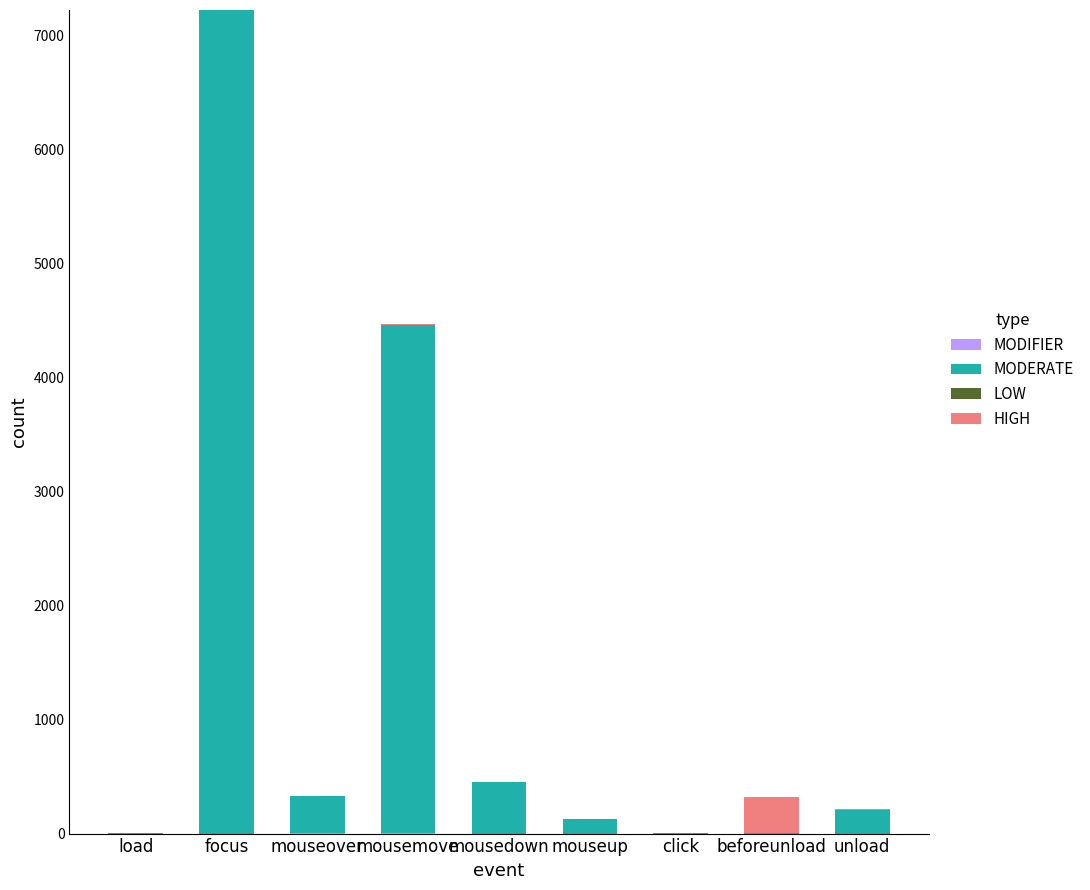

At which category is the sum across all series the highest?

focus